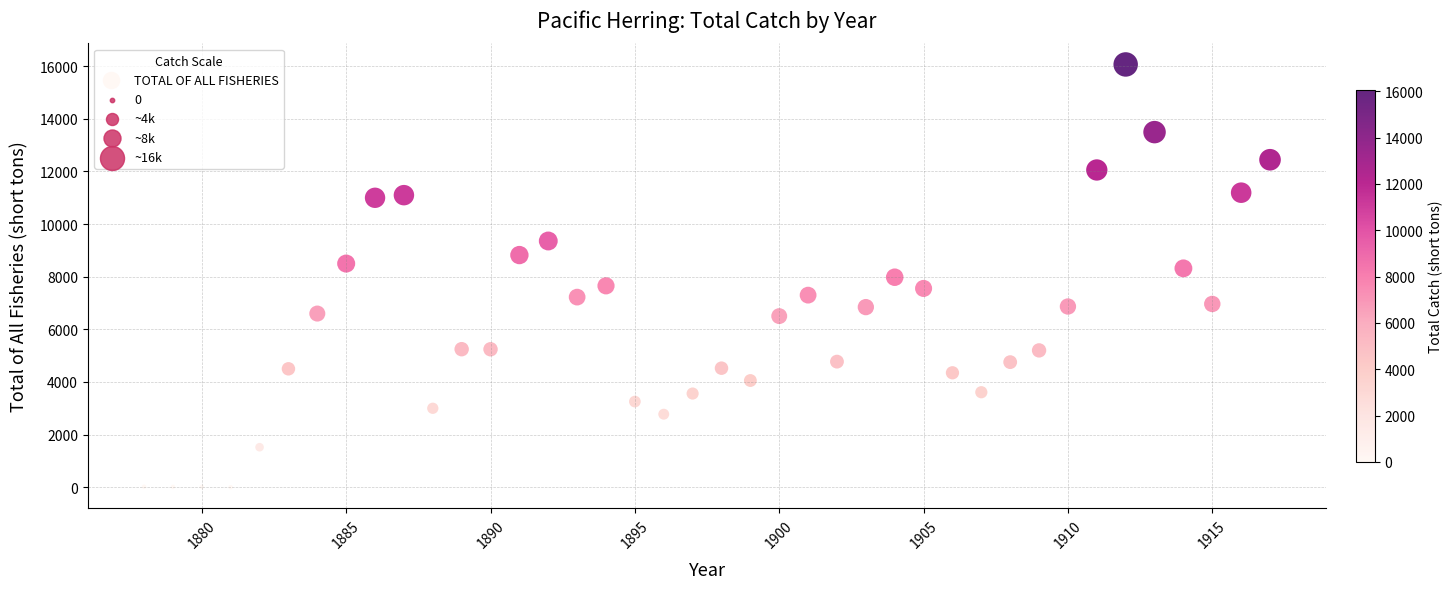

What is the range of X values (max minus min)?

39